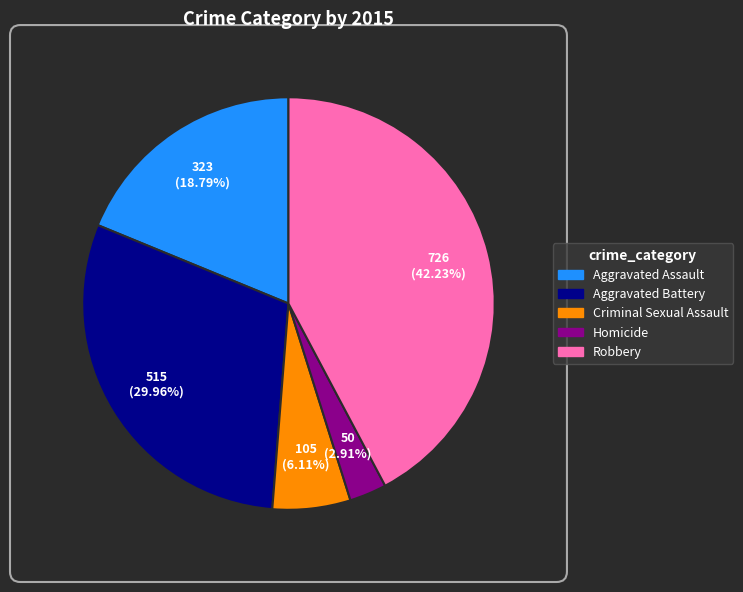

Rank the categories by value from highest to lowest.

Robbery, Aggravated Battery, Aggravated Assault, Criminal Sexual Assault, Homicide